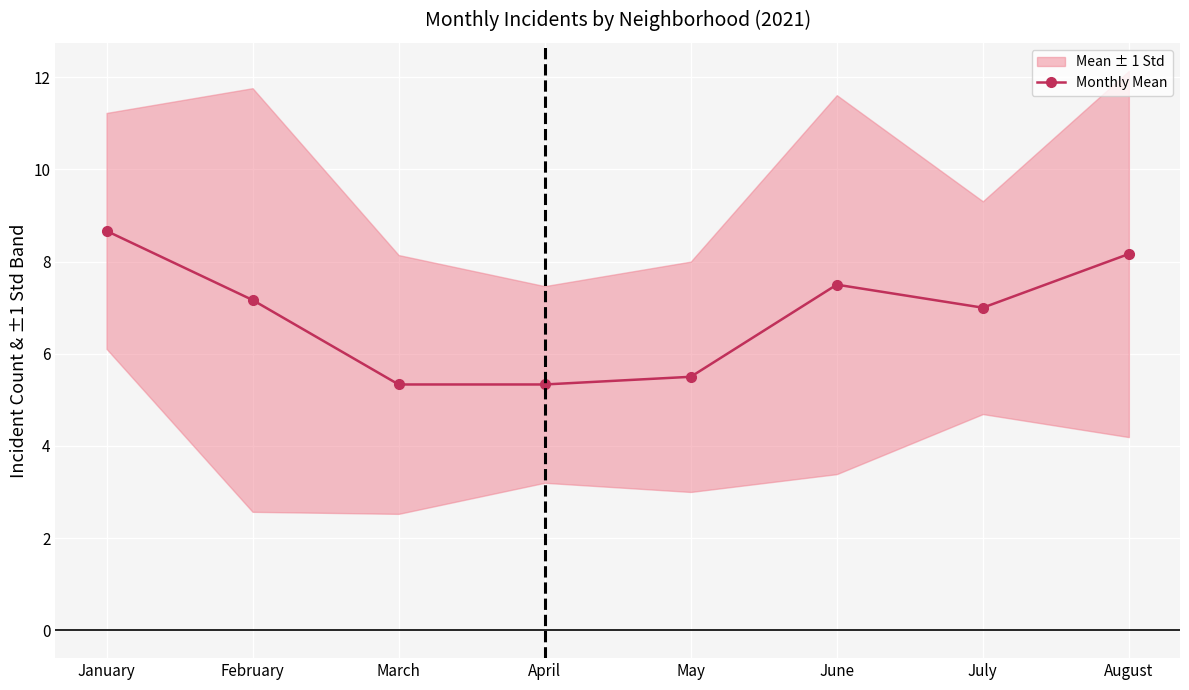

At which label is the value closest to 7?

July